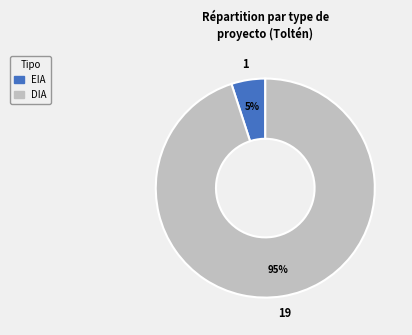

Which has a higher value, DIA or EIA?

DIA